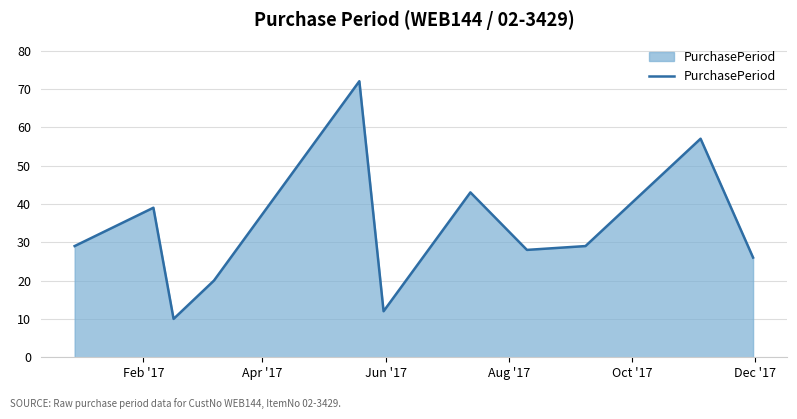

What is the maximum value shown in the chart?

72